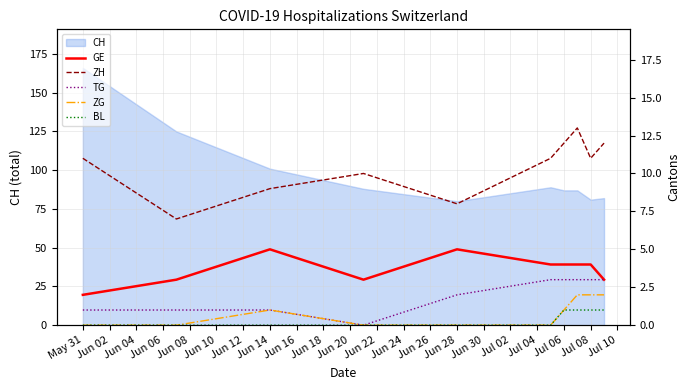

Is it true that CH equals 59 at May 31?

False